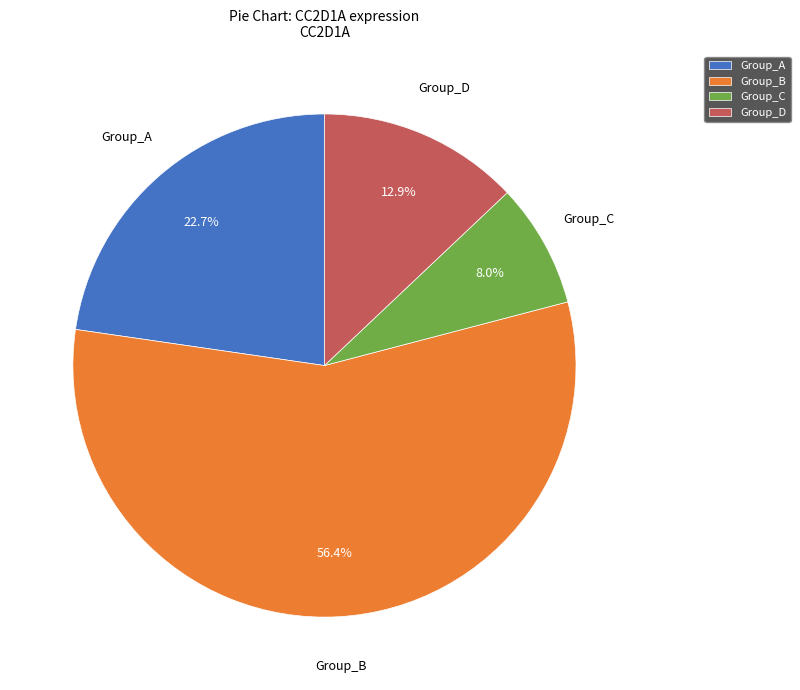

Rank the categories by value from lowest to highest.

Group_C, Group_D, Group_A, Group_B